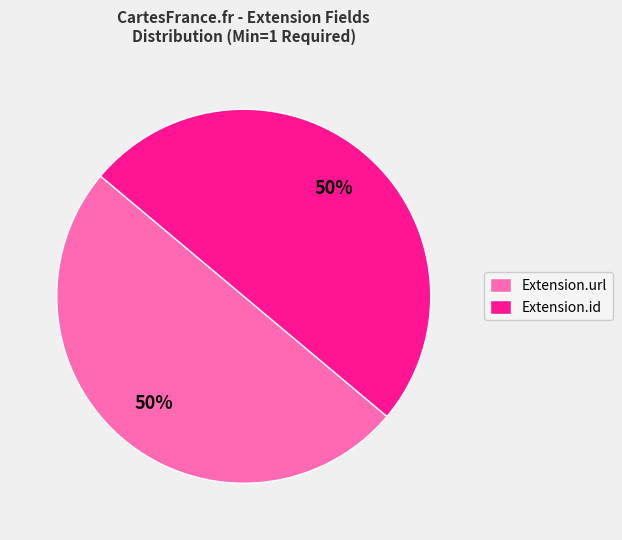

Do Extension.url and Extension.id together represent more than half of the pie?

Yes